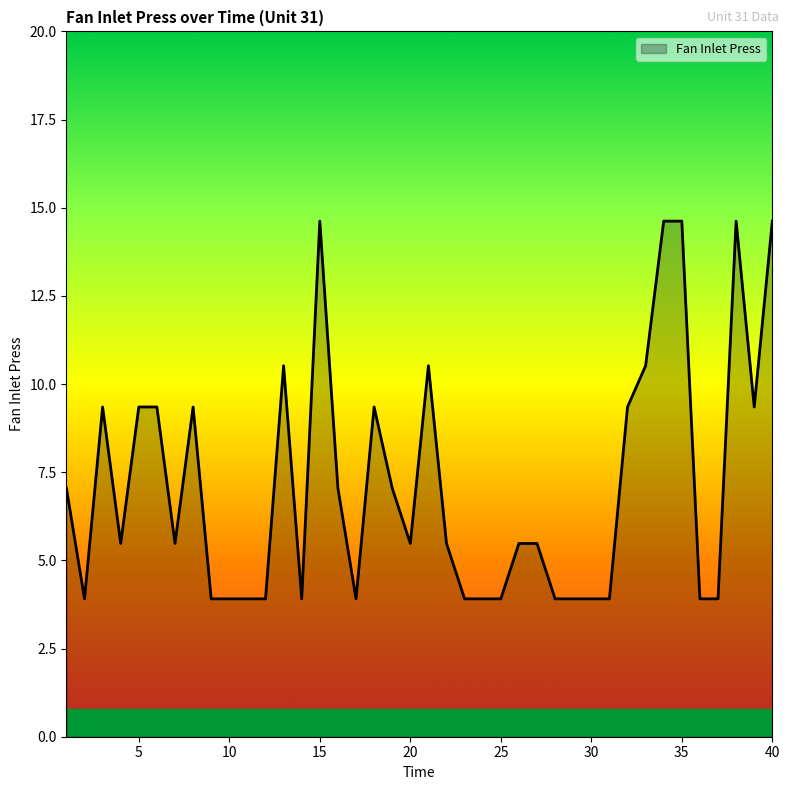

What is the difference between the maximum and minimum values?

10.7